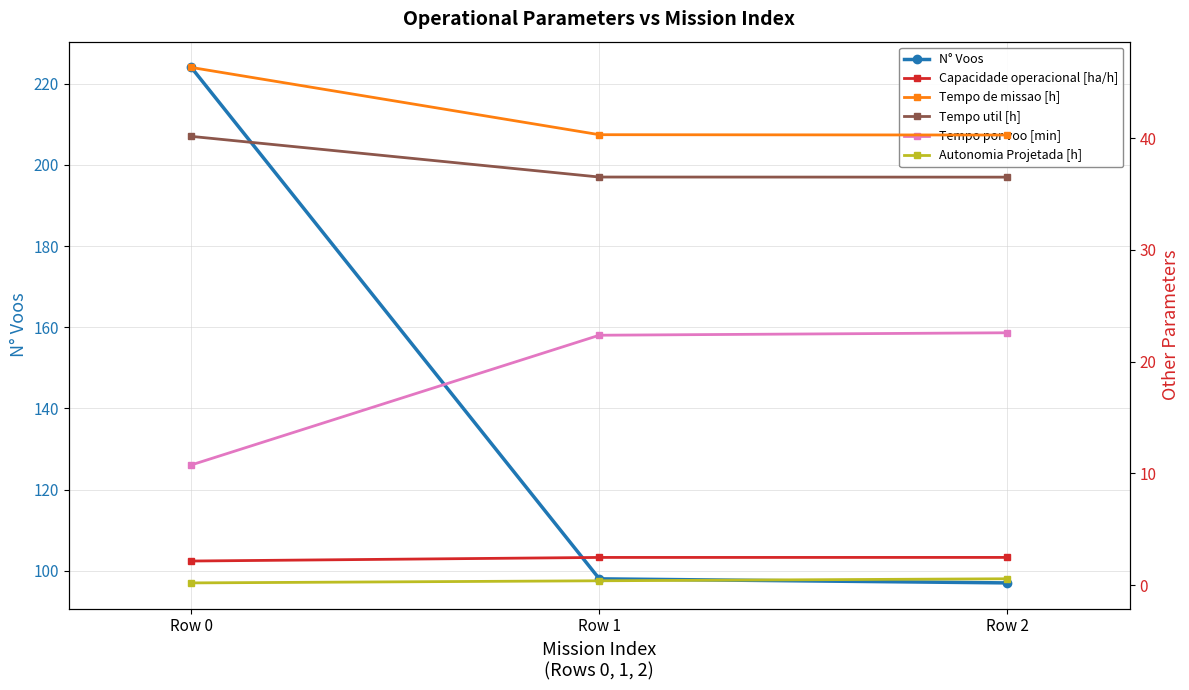

Is the value of Tempo por voo [min] at Row 1 greater than the value of Capacidade operacional [ha/h] at Row 1?

Yes